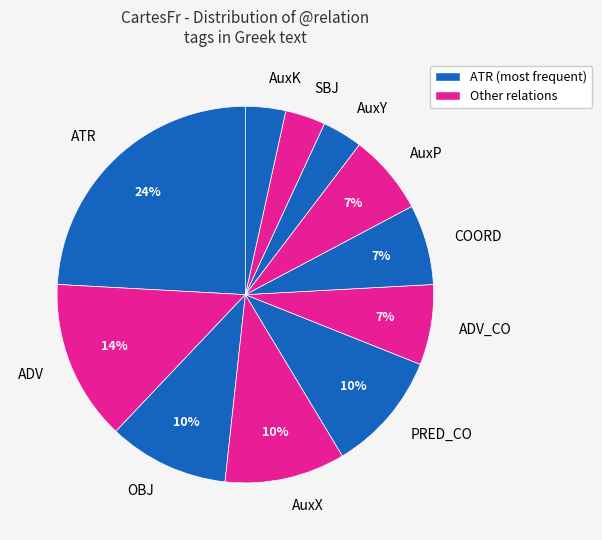

Is it true that AuxY is 13% of the pie?

False